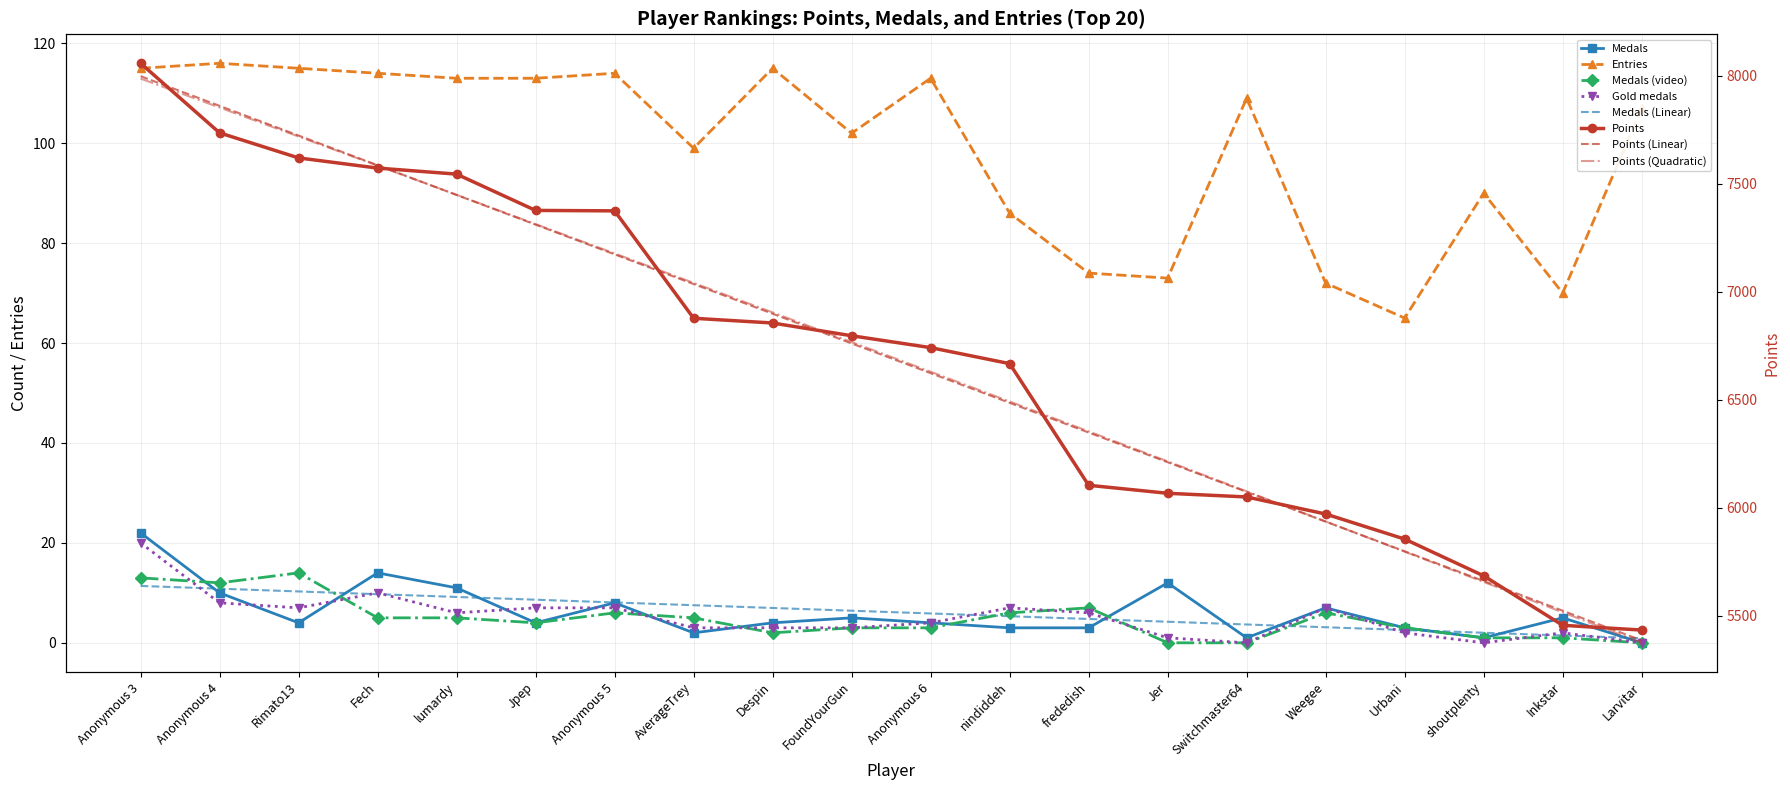

Reading left to right, what are all the values shown in this chart?

Points: Anonymous 3=8057	Anonymous 4=7735	Rimato13=7619	Fech=7572	lumardy=7544	Jpep=7376	Anonymous 5=7374	AverageTrey=6877	Despin=6855	FoundYourGun=6796	Anonymous 6=6741	nindiddeh=6667	frededish=6104	Jer=6067	Switchmaster64=6050	Weegee=5971	Urbani=5855	shoutplenty=5685	Inkstar=5456	Larvitar=5434
Medals: Anonymous 3=22	Anonymous 4=10	Rimato13=4	Fech=14	lumardy=11	Jpep=4	Anonymous 5=8	AverageTrey=2	Despin=4	FoundYourGun=5	Anonymous 6=4	nindiddeh=3	frededish=3	Jer=12	Switchmaster64=1	Weegee=7	Urbani=3	shoutplenty=1	Inkstar=5	Larvitar=0
Entries: Anonymous 3=115	Anonymous 4=116	Rimato13=115	Fech=114	lumardy=113	Jpep=113	Anonymous 5=114	AverageTrey=99	Despin=115	FoundYourGun=102	Anonymous 6=113	nindiddeh=86	frededish=74	Jer=73	Switchmaster64=109	Weegee=72	Urbani=65	shoutplenty=90	Inkstar=70	Larvitar=107
col_3: Anonymous 3=13	Anonymous 4=12	Rimato13=14	Fech=5	lumardy=5	Jpep=4	Anonymous 5=6	AverageTrey=5	Despin=2	FoundYourGun=3	Anonymous 6=3	nindiddeh=6	frededish=7	Jer=0	Switchmaster64=0	Weegee=6	Urbani=3	shoutplenty=1	Inkstar=1	Larvitar=0
col_4: Anonymous 3=20	Anonymous 4=8	Rimato13=7	Fech=10	lumardy=6	Jpep=7	Anonymous 5=7	AverageTrey=3	Despin=3	FoundYourGun=3	Anonymous 6=4	nindiddeh=7	frededish=6	Jer=1	Switchmaster64=0	Weegee=7	Urbani=2	shoutplenty=0	Inkstar=2	Larvitar=0